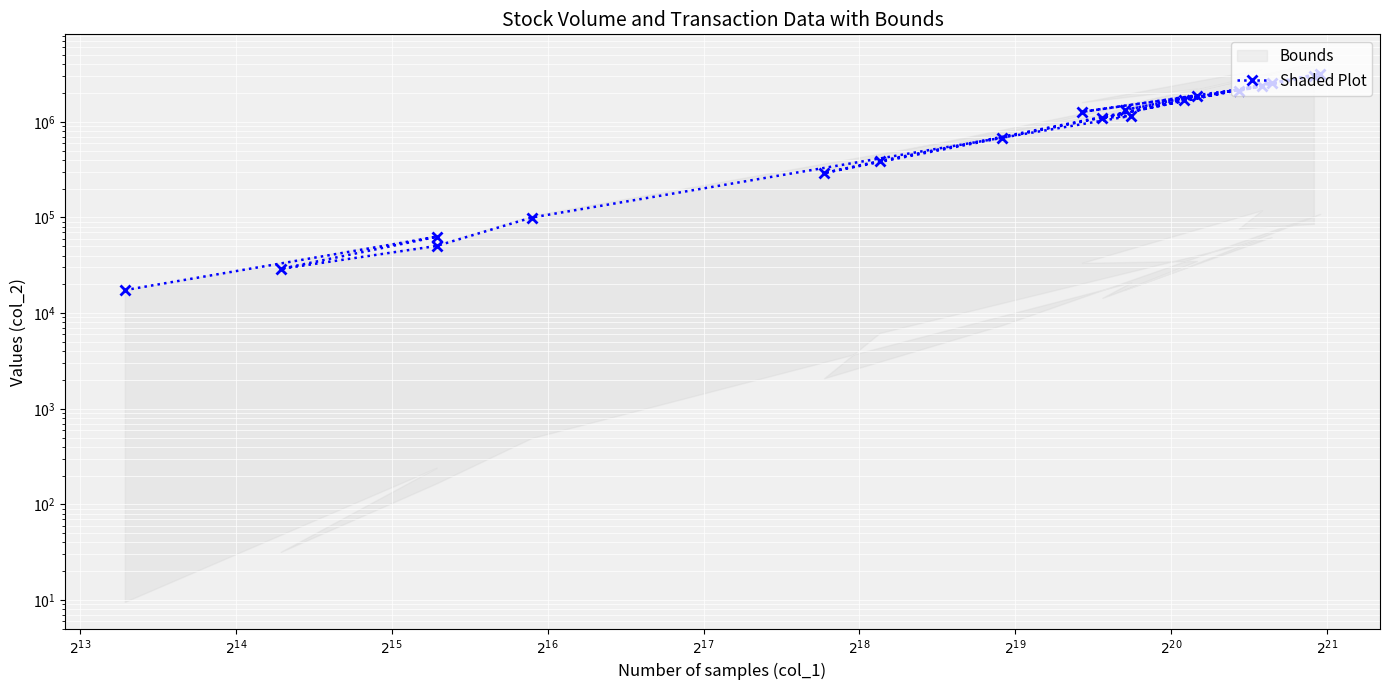

What is the minimum value shown in the chart?

17400